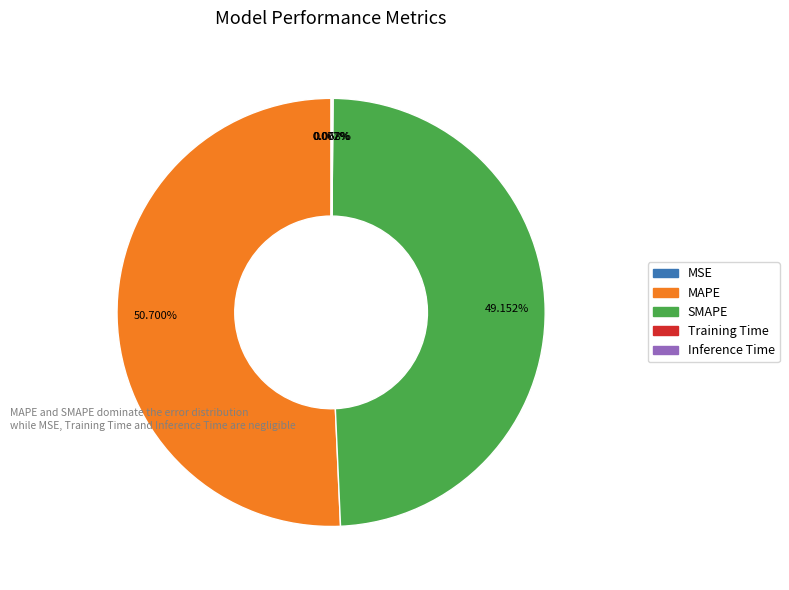

Is there a majority slice in this chart?

Yes